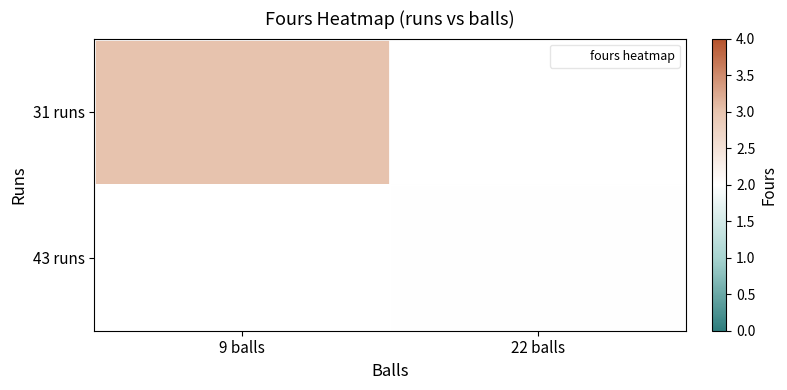

List the series in order of their overall mean, lowest first.

31 runs, 43 runs